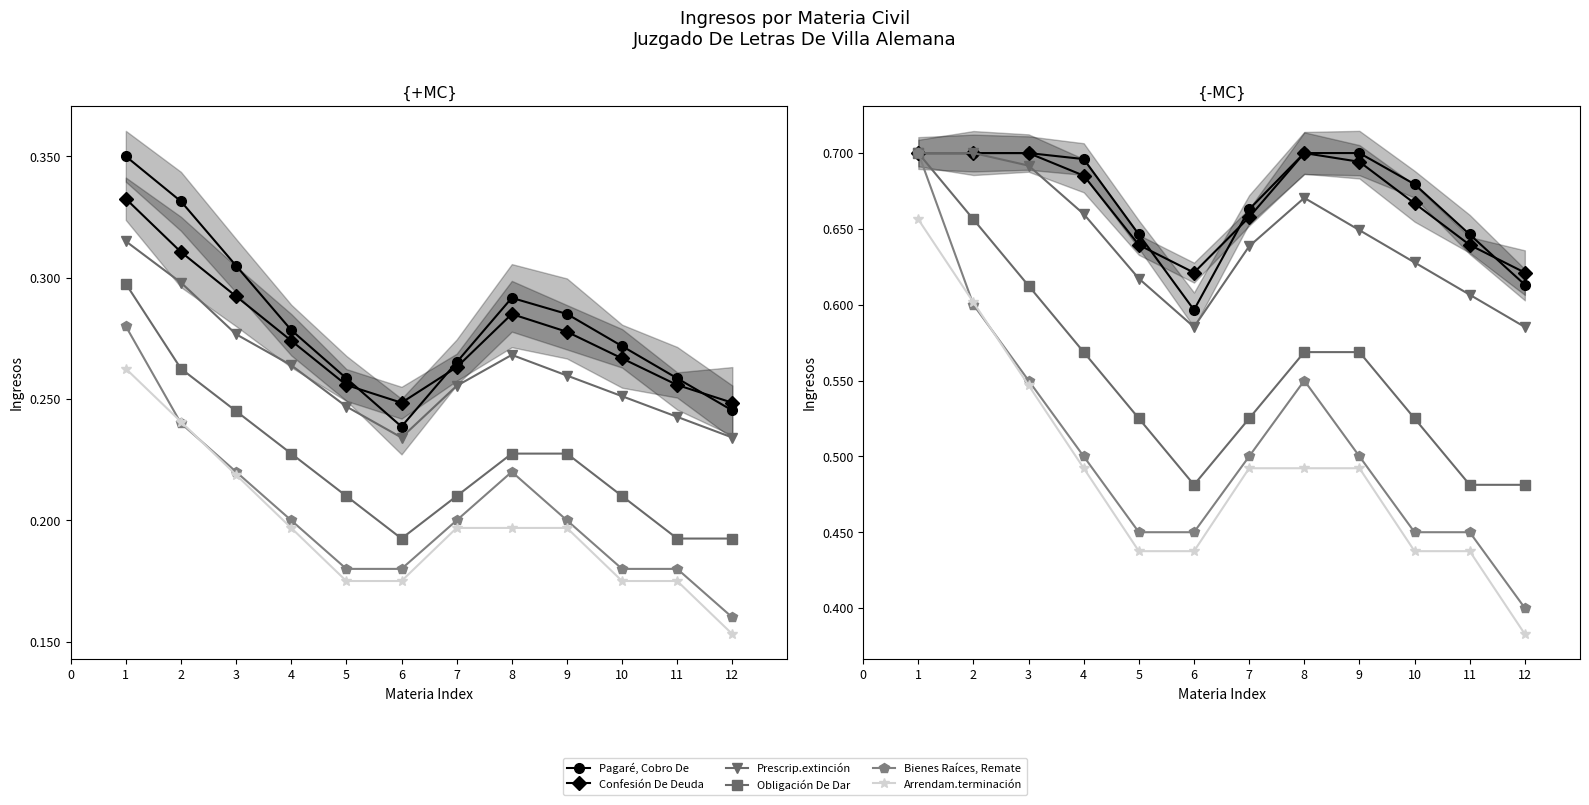

Is the value of Obligación De Dar at 7 greater than the value of Pagaré, Cobro De at 4?

No